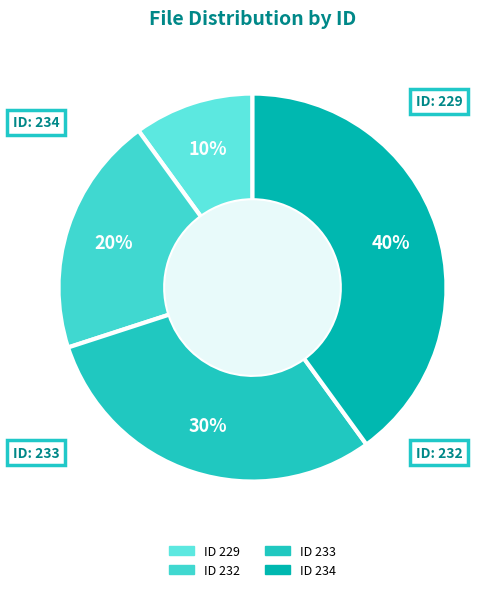

How many segments does this pie chart have?

4